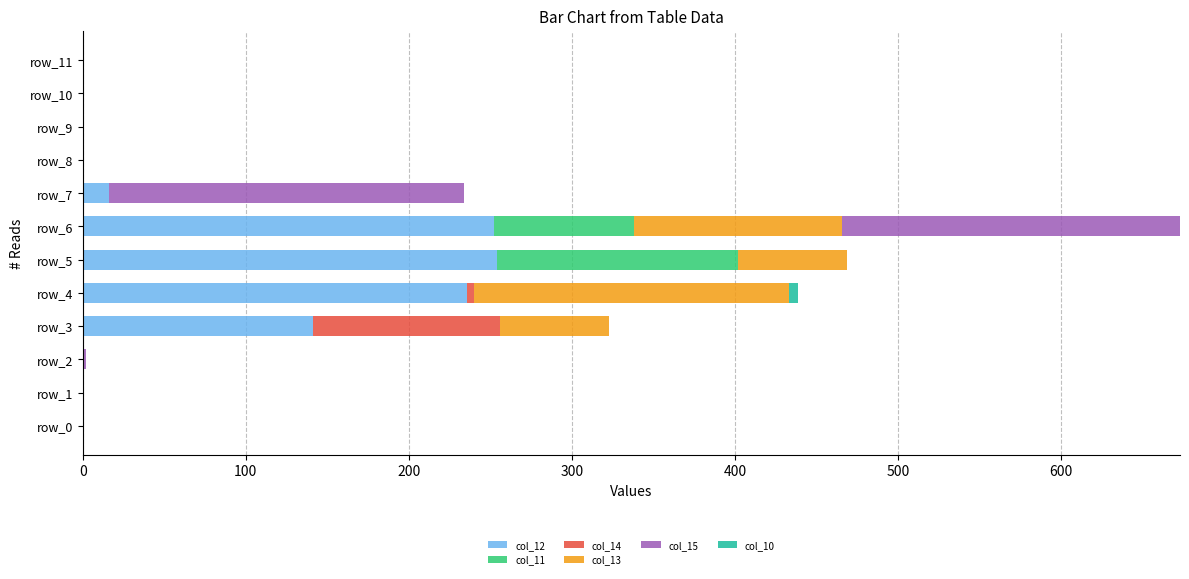

At which category is the sum across all series the highest?

row_6